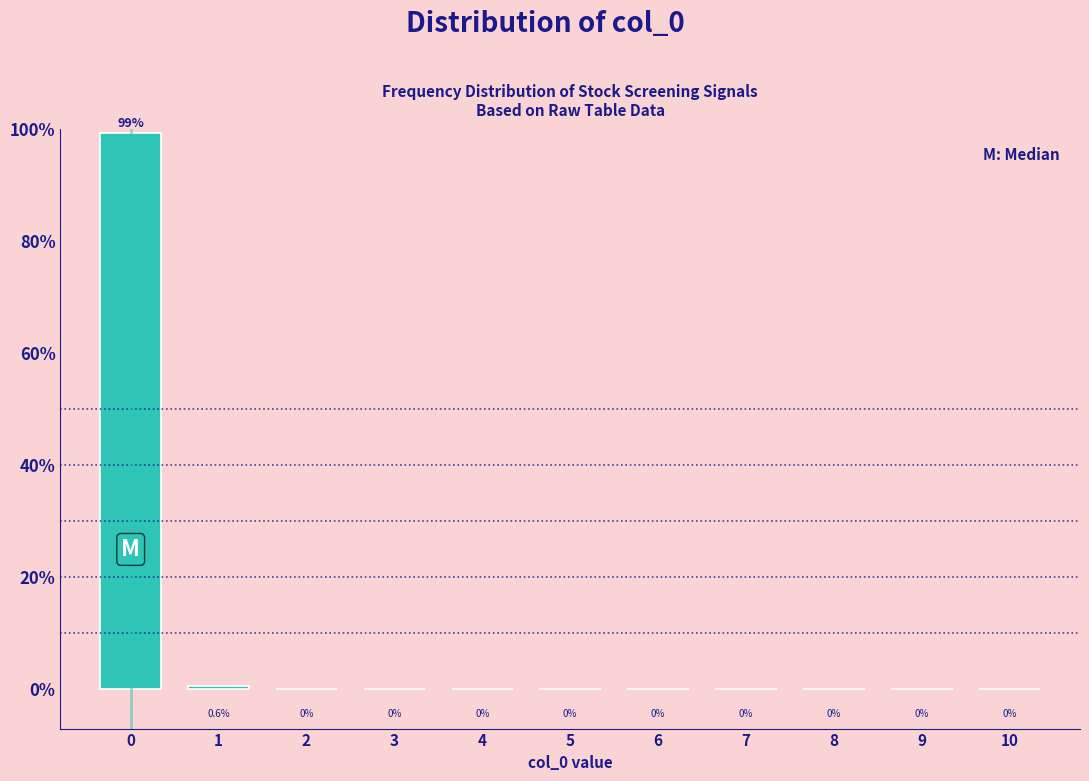

Reading left to right, transcribe all the data shown in this chart.

0=99.4	1=0.6	2=0.0	3=0.0	4=0.0	5=0.0	6=0.0	7=0.0	8=0.0	9=0.0	10=0.0